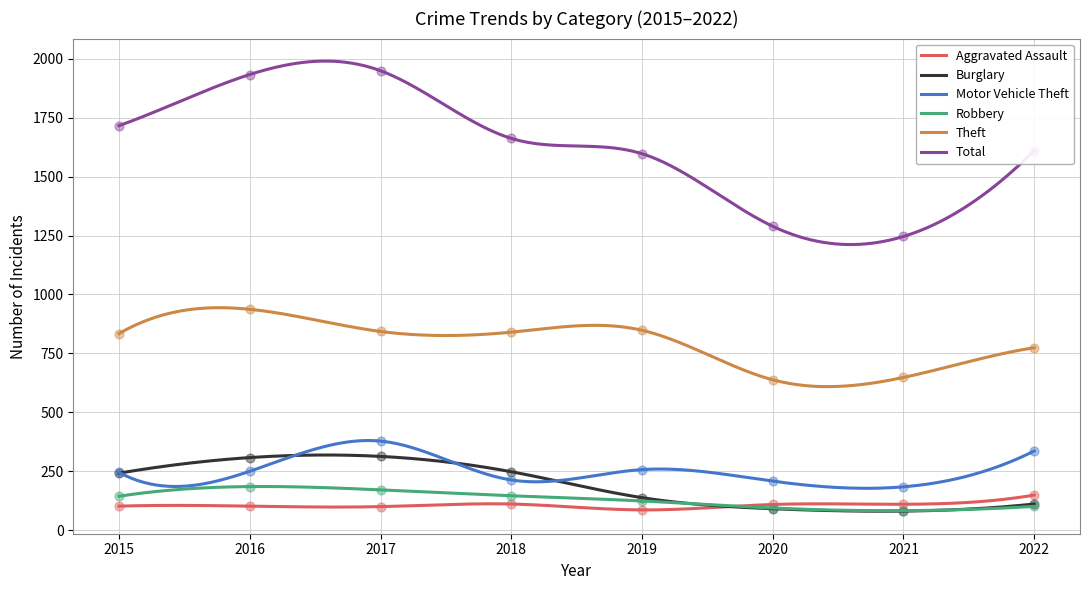

Which series has the largest Y range (max minus min)?

Total